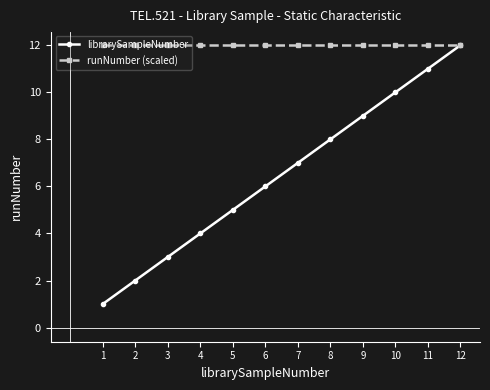

What is the smallest value displayed?

1